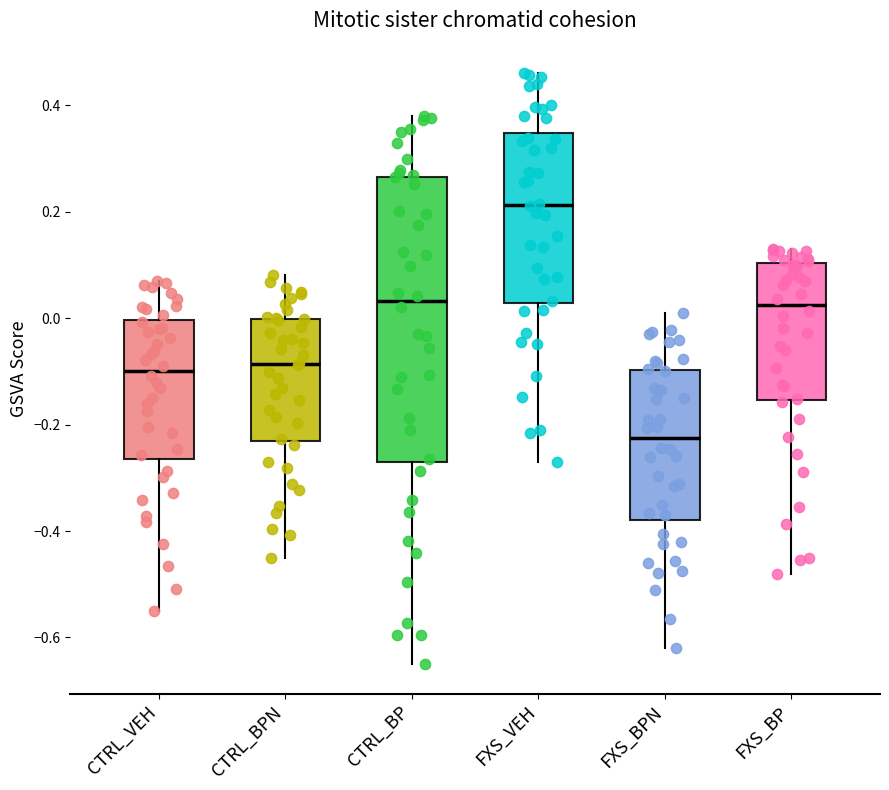

Which box has the highest median line?

FXS_VEH